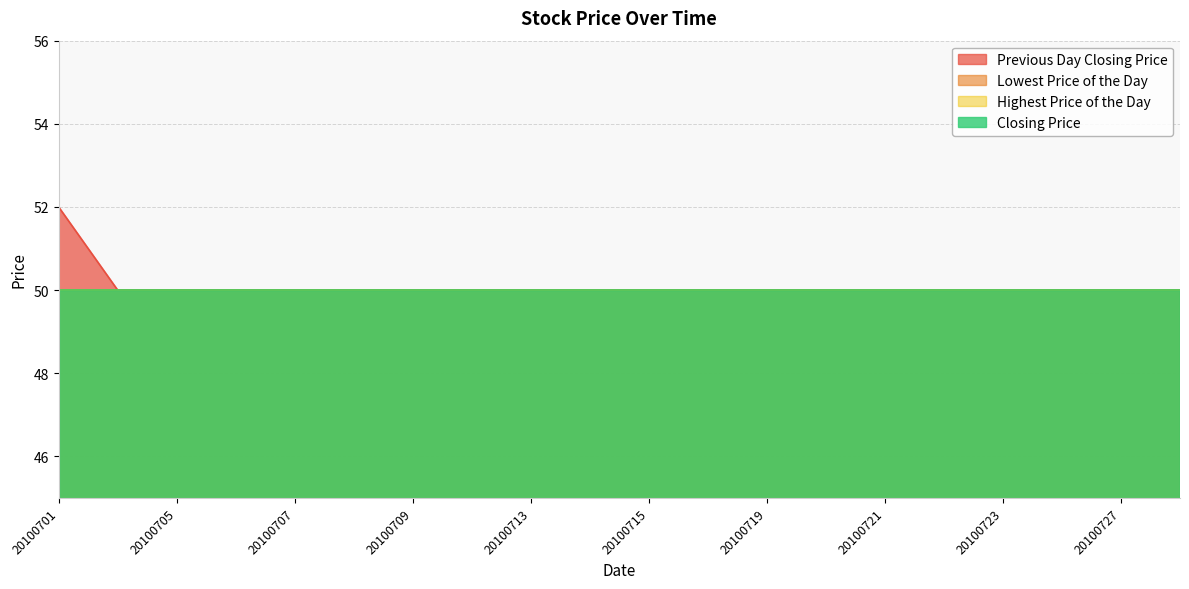

Reading right to left, list all the values displayed in this chart.

Previous Day Closing Price: 50	50	50	50	50	50	50	50	50	50	50	50	50	50	50	50	50	50	50	52
Lowest Price of the Day: 50	50	50	50	50	50	50	50	50	50	50	50	50	50	50	50	50	50	50	50
Highest Price of the Day: 50	50	50	50	50	50	50	50	50	50	50	50	50	50	50	50	50	50	50	50
Closing Price: 50	50	50	50	50	50	50	50	50	50	50	50	50	50	50	50	50	50	50	50